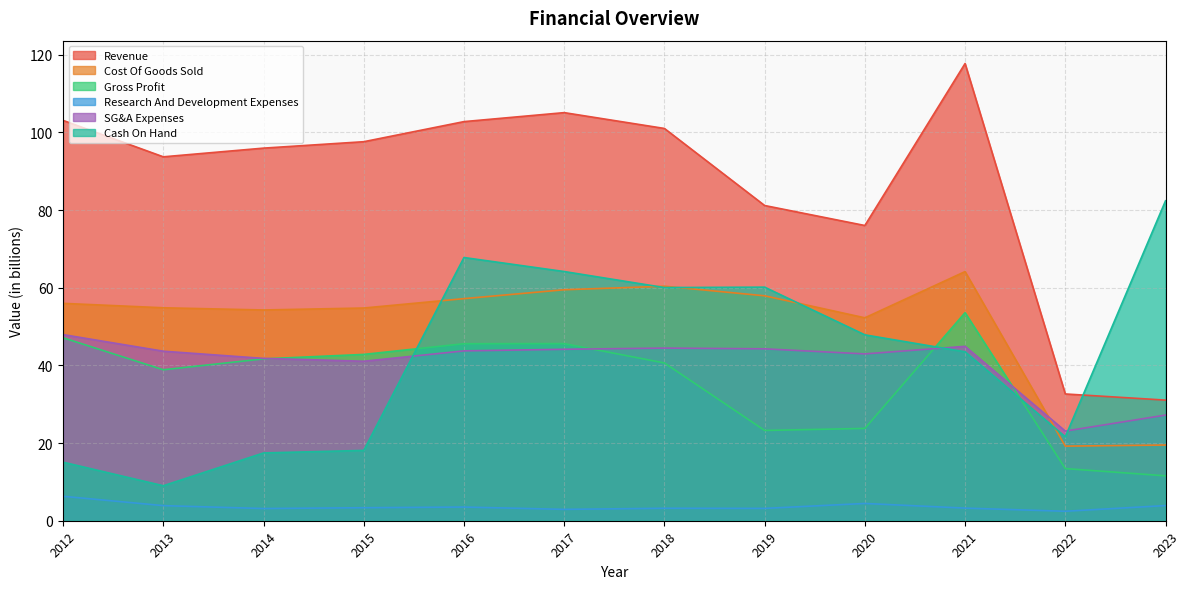

At which category is the sum across all series the highest?

2021